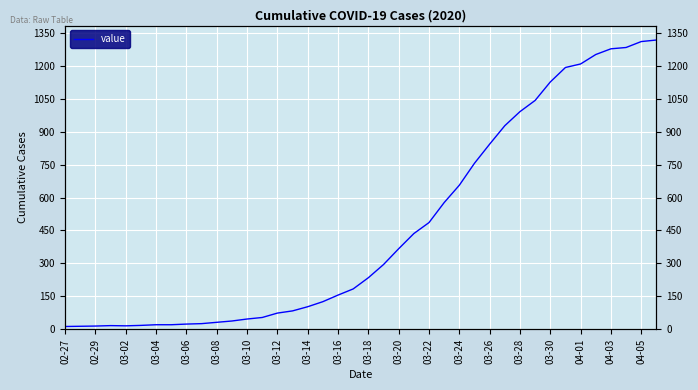

The chart shows a value of 393 at 04-03. True or false?

False